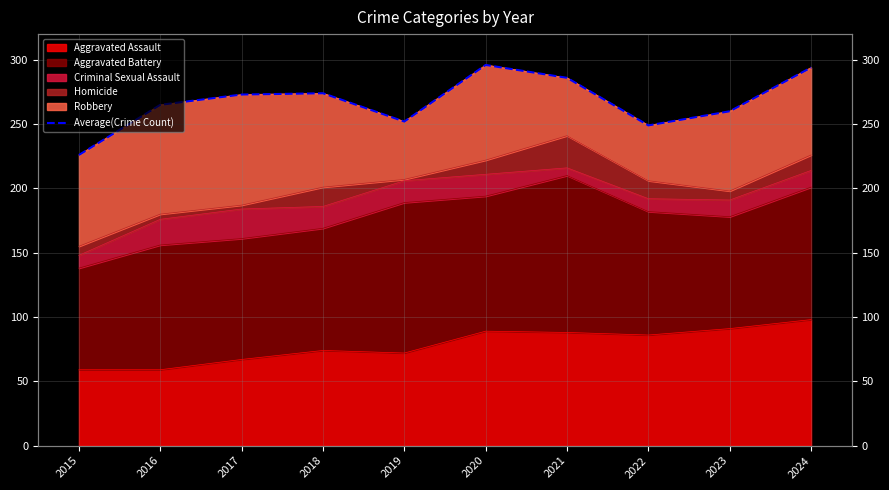

The value at 2015 is 114. True or false?

False